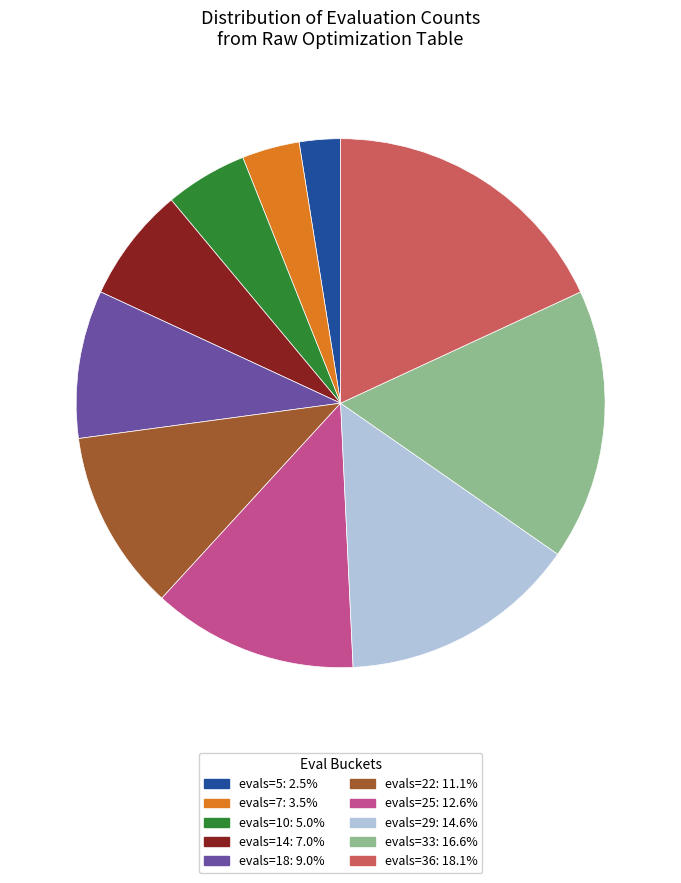

Is there a majority slice in this chart?

No